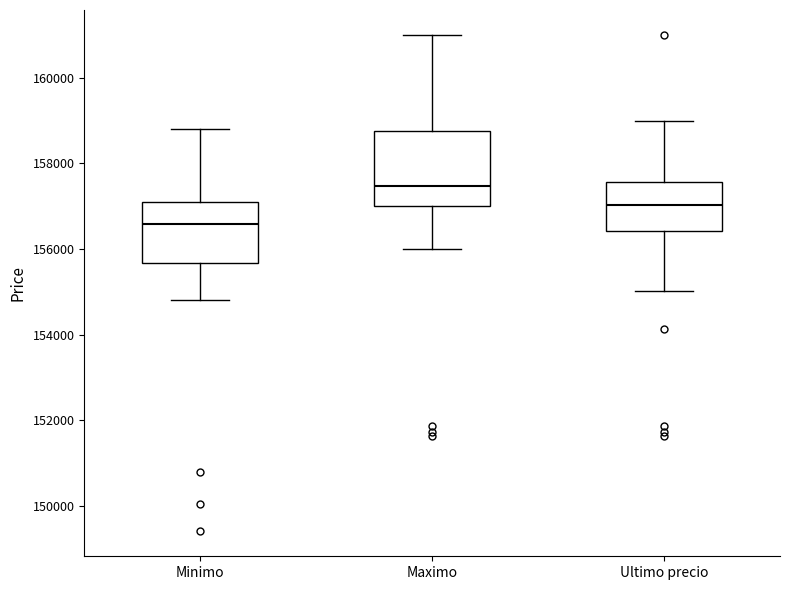

Reading left to right, read every box against the y-axis: the position of its median line, the range the box covers, and the ends of its whiskers. The values are not printed on the chart, so give them approximately, as read against the axis.

Minimo: median 156600, box 155600 to 157200, whiskers 154800 to 158800
Maximo: median 157400, box 157000 to 158800, whiskers 156000 to 161000
Ultimo precio: median 157000, box 156400 to 157600, whiskers 155000 to 159000